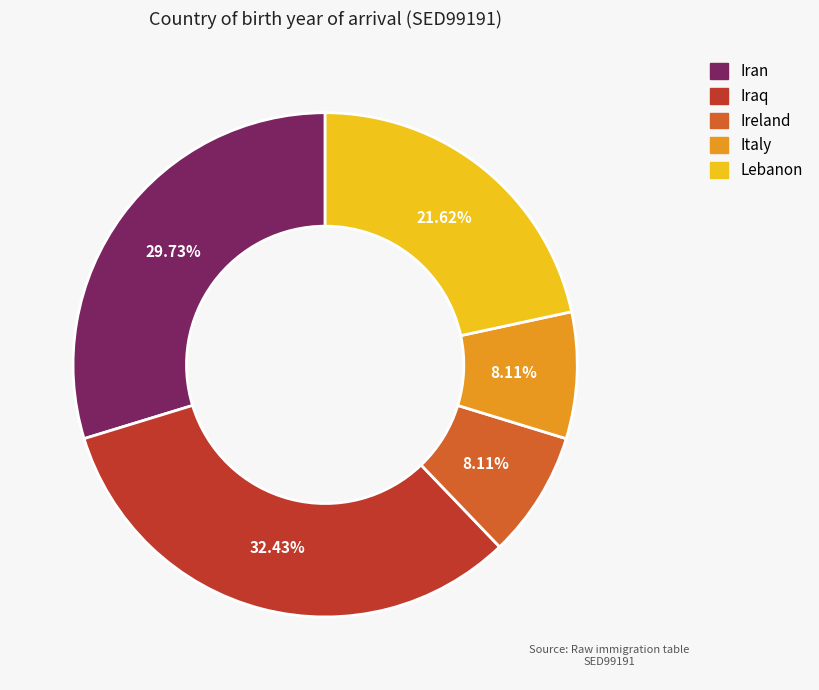

The Iran slice represents 30% of the pie. True or false?

True